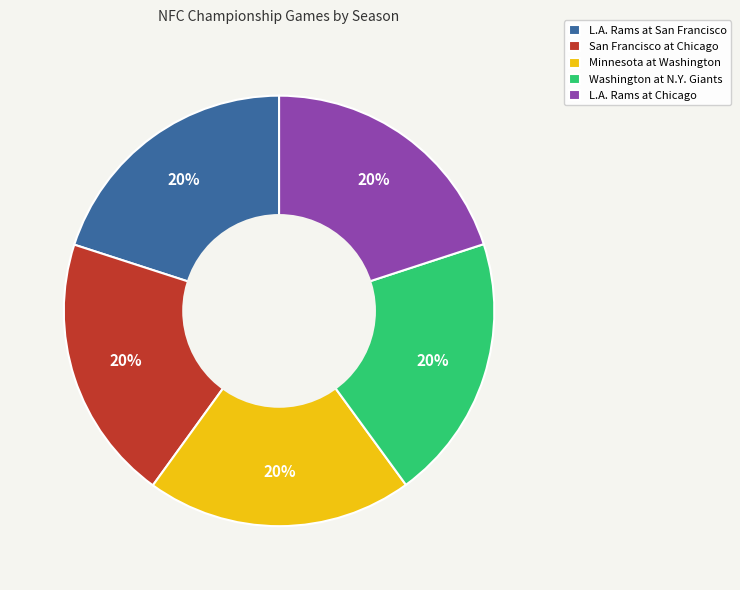

How many slices are in this pie chart?

5